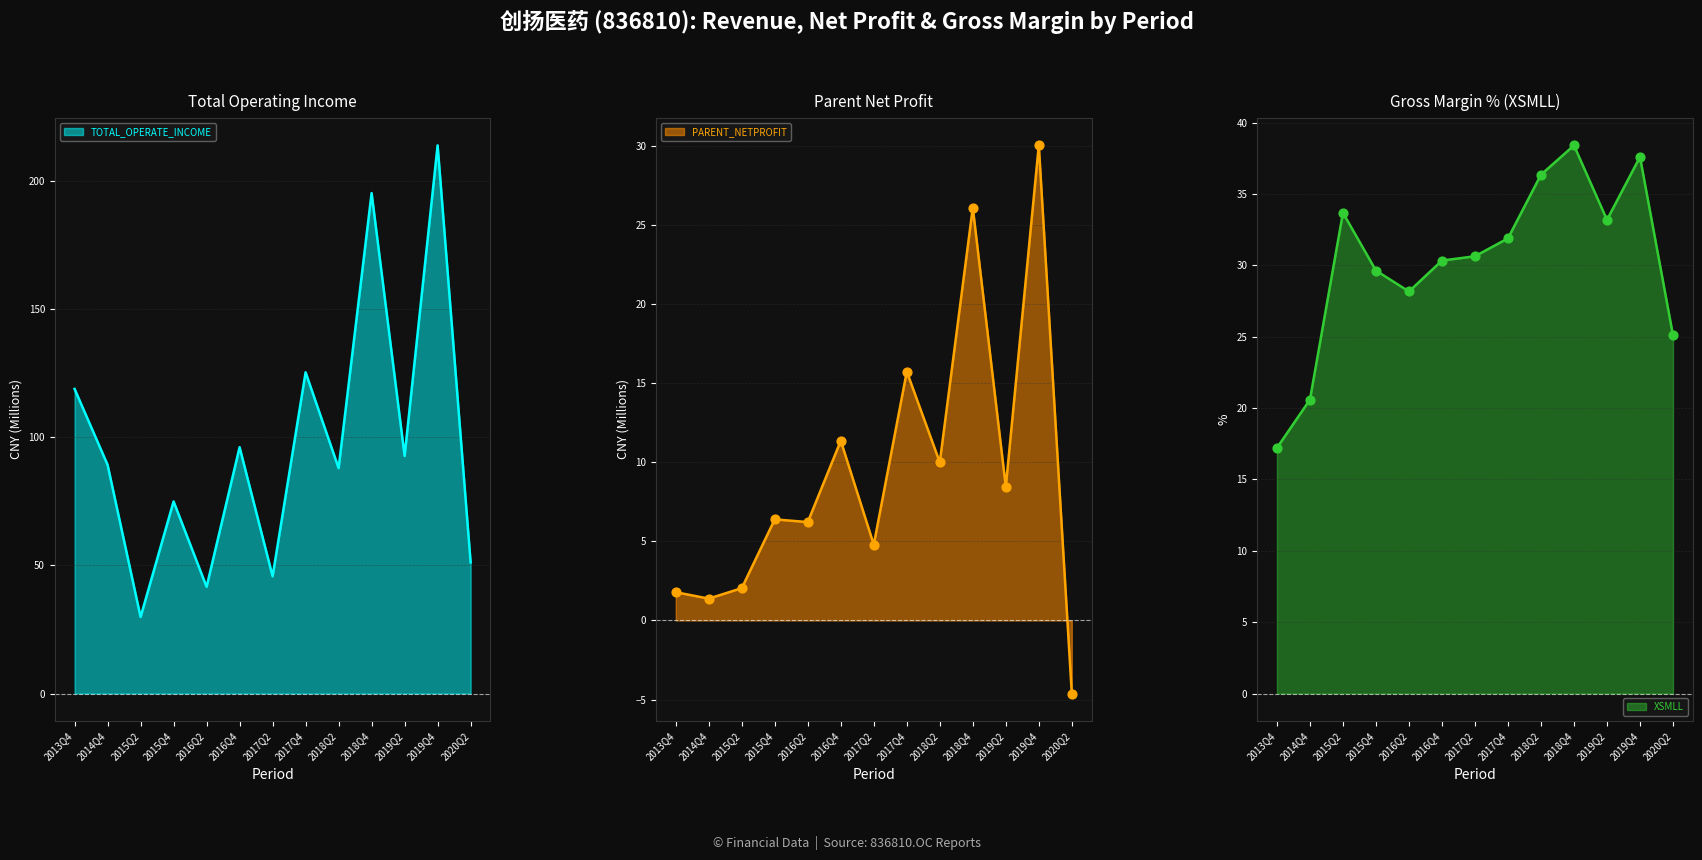

What are all the series names shown in the legend?

TOTAL_OPERATE_INCOME, PARENT_NETPROFIT, XSMLL